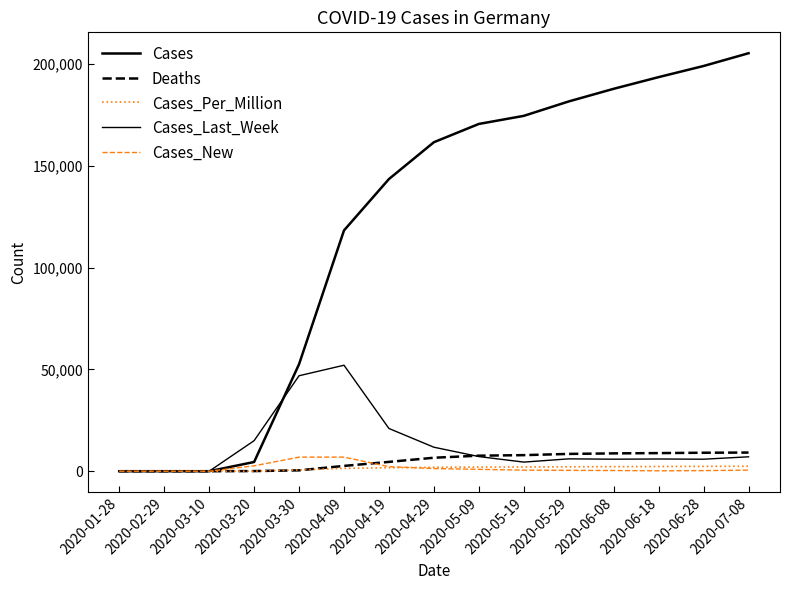

How many lines are shown in the chart?

5